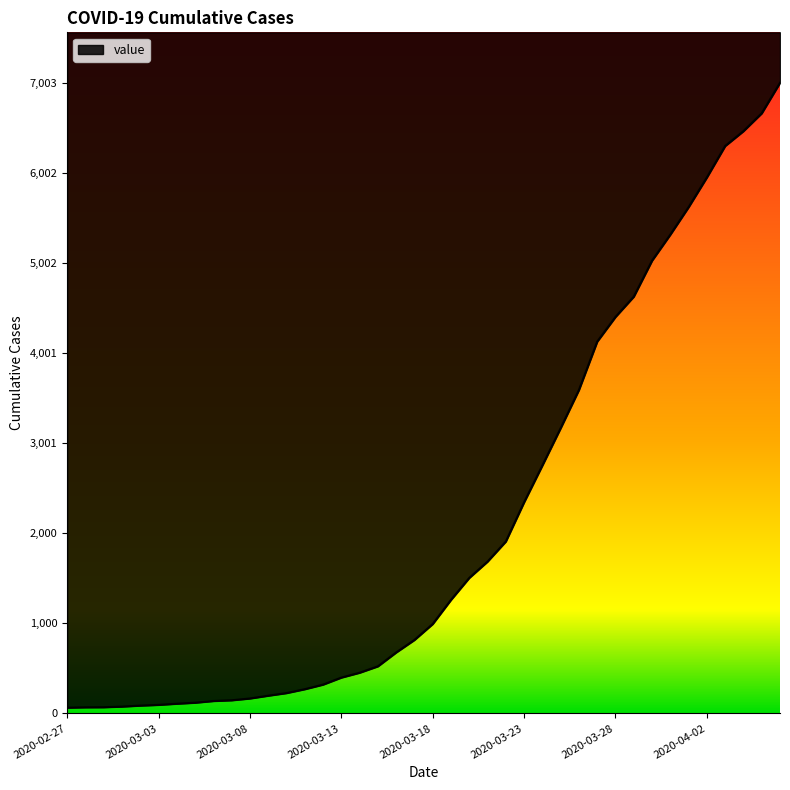

Where is the data nearest to the value 3533?

2020-03-26